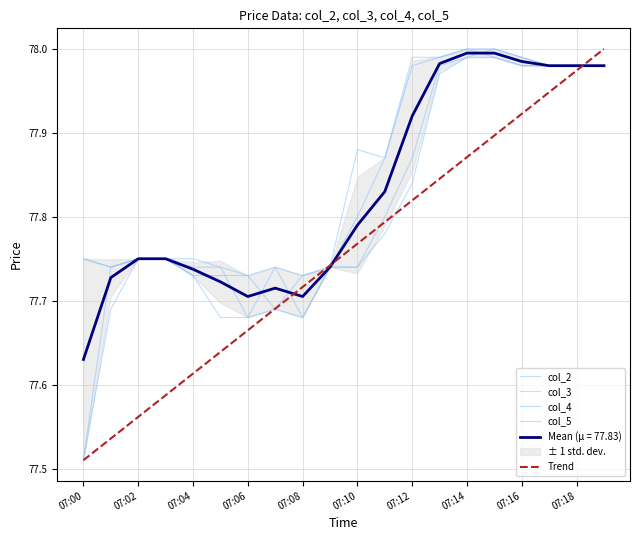

Does the chart have visible grid lines?

Yes